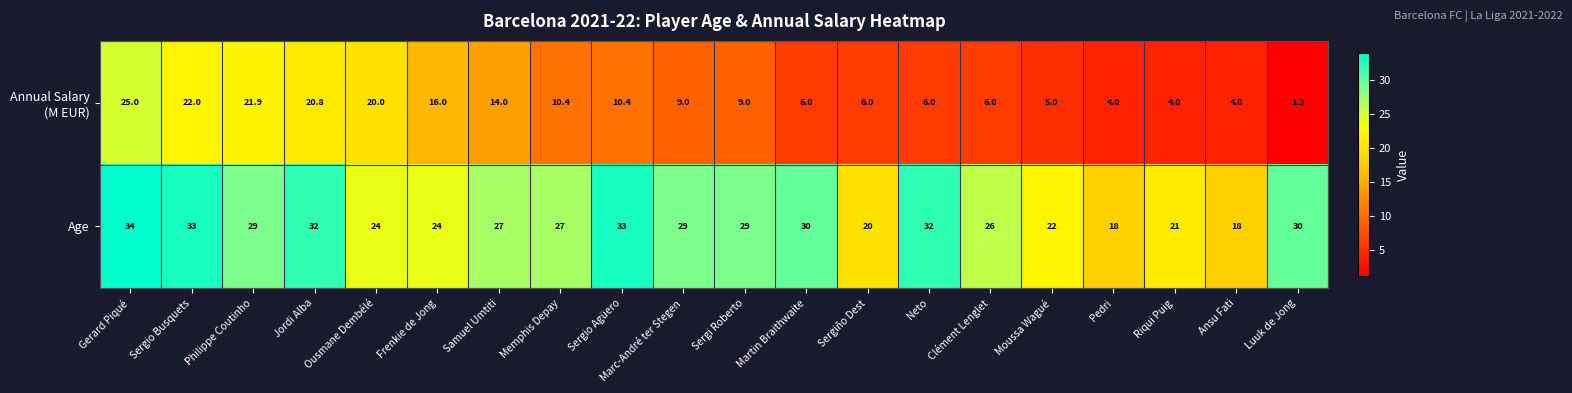

Where does the Age series first go above 29?

Gerard Piqué